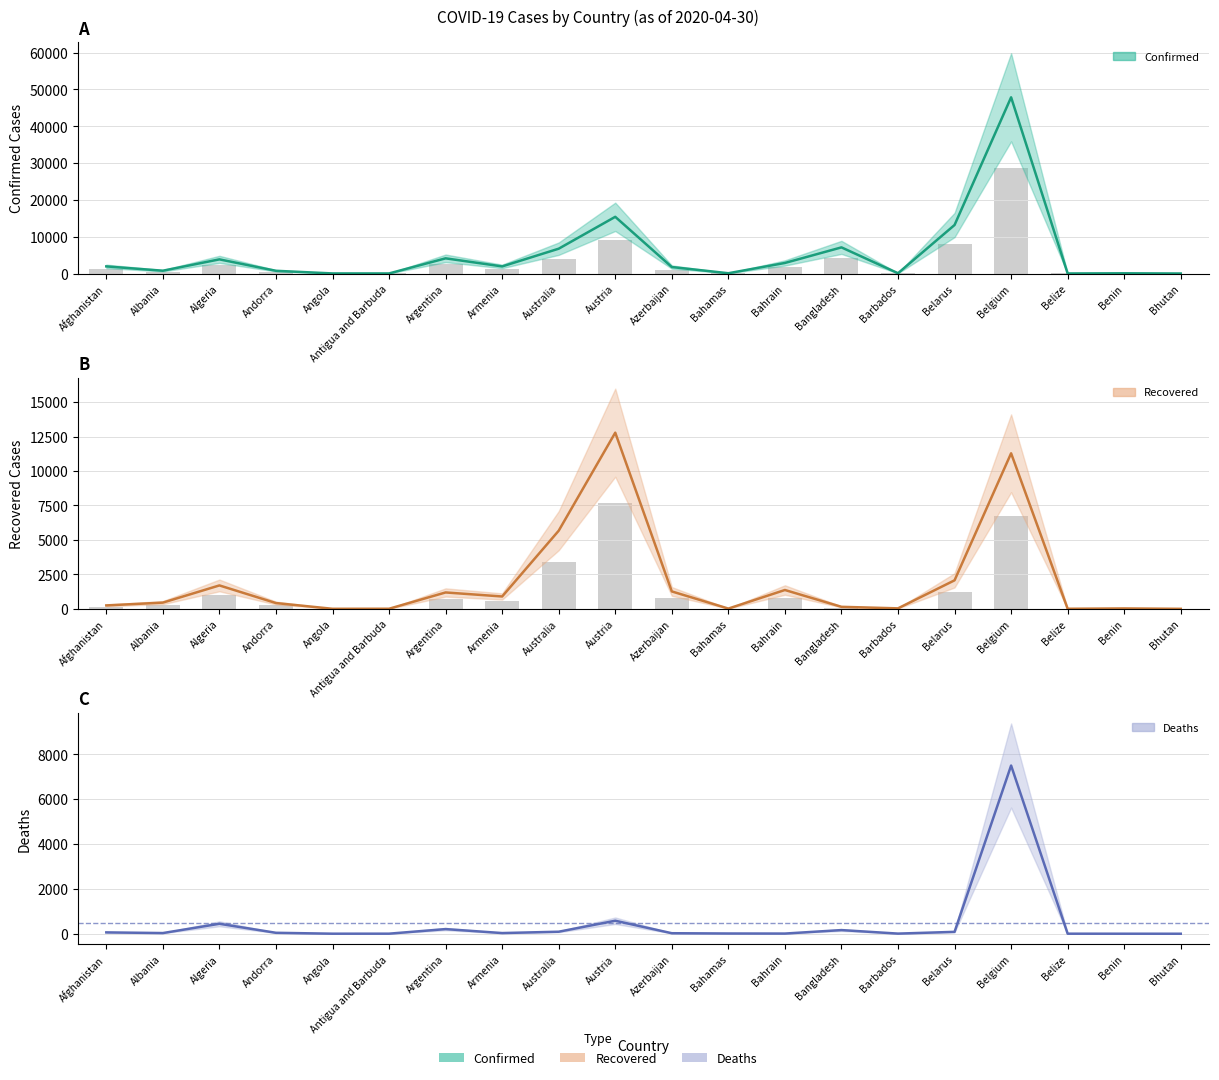

At which label is Confirmed closest to 23933?

Austria